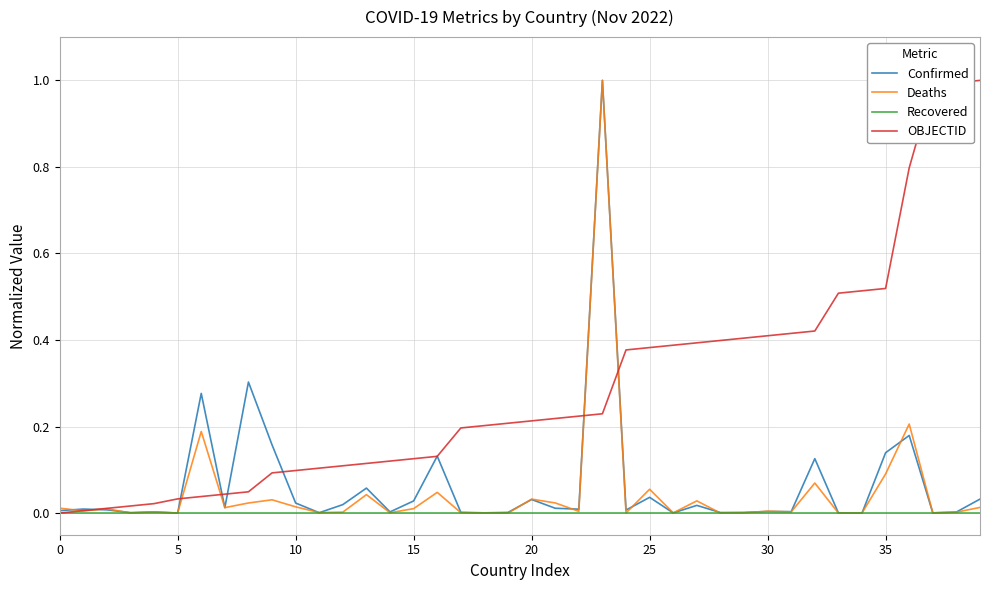

How many categories are shown in the chart?

40